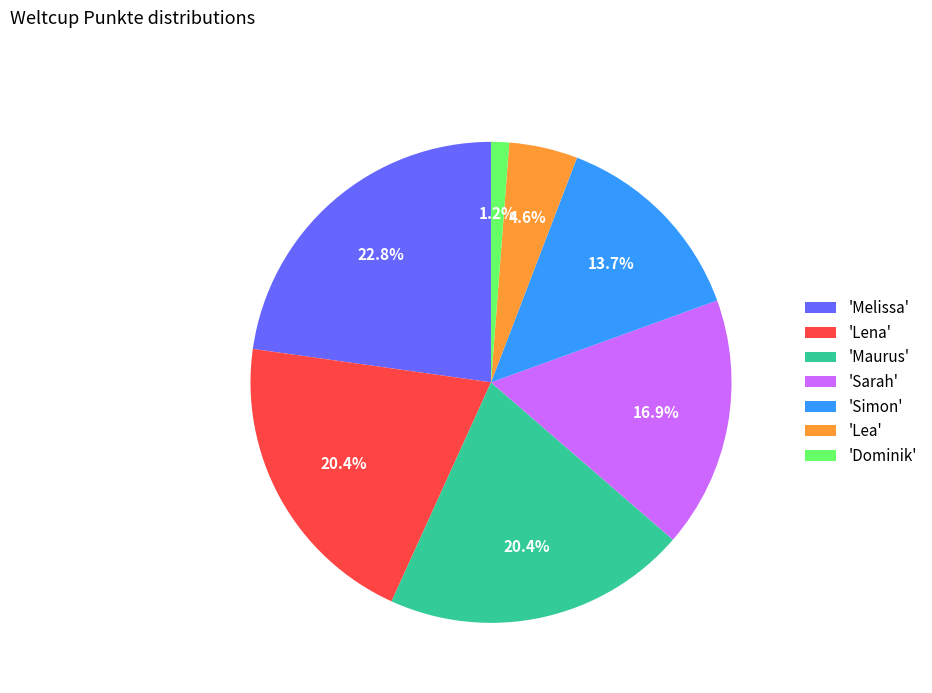

How many segments does this pie chart have?

7